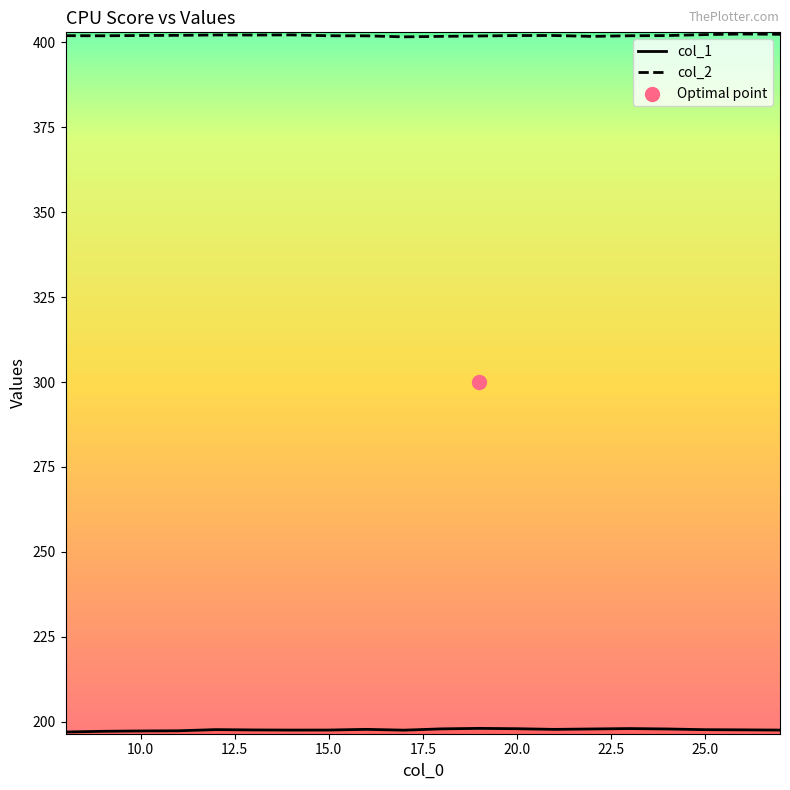

What is the total value across all series at 11?

599.4